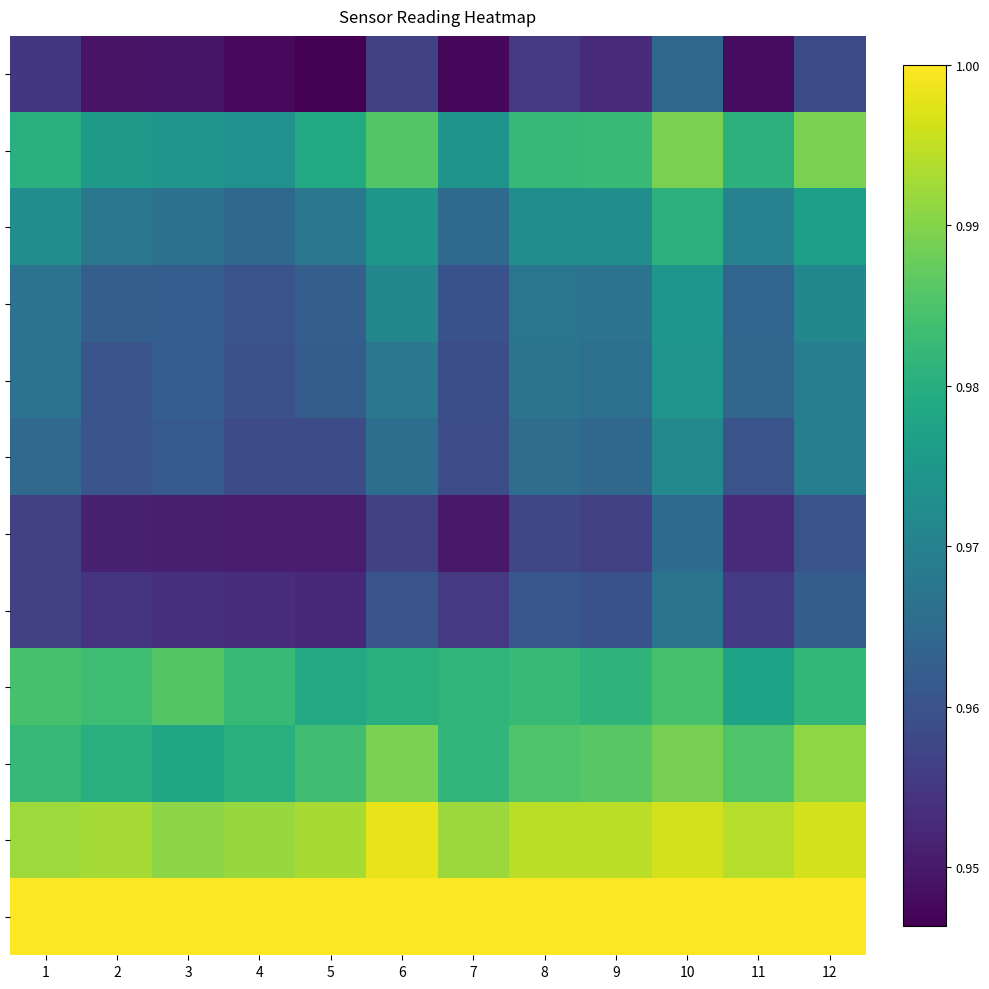

Which label corresponds to the smallest value in the chart?

5